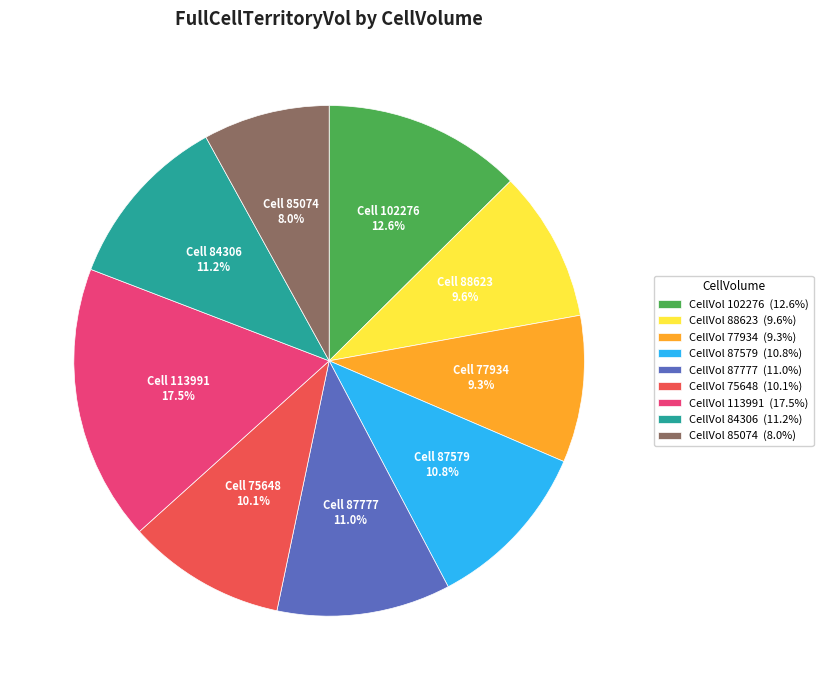

Count the number of slices in the pie.

9